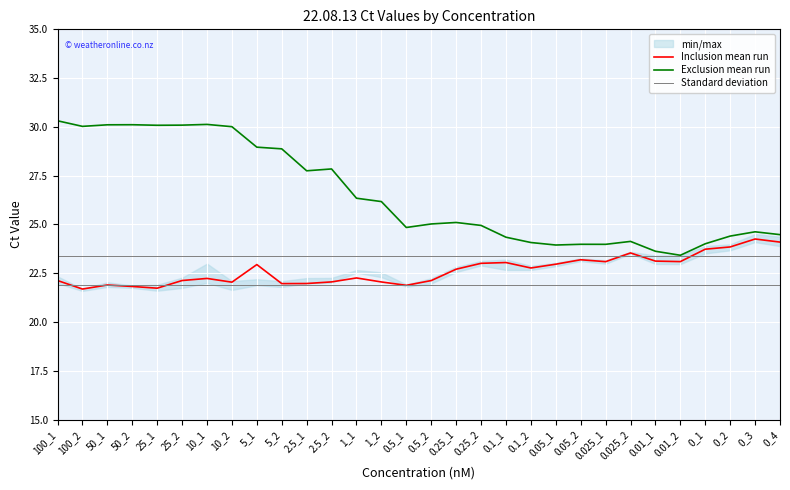

Reading left to right, list all the values displayed in this chart.

inclusion_mean: 22.1	21.7	21.9	21.8	21.7	22.1	22.2	22.0	22.9	22.0	22.0	22.1	22.3	22.1	21.9	22.1	22.7	23.0	23.1	22.8	23.0	23.2	23.1	23.5	23.1	23.1	23.7	23.8	24.3	24.1
exclusion_mean: 30.3	30.0	30.1	30.1	30.1	30.1	30.1	30.0	29.0	28.9	27.8	27.8	26.3	26.2	24.8	25.0	25.1	25.0	24.3	24.1	23.9	24.0	24.0	24.1	23.6	23.4	24.0	24.4	24.6	24.5